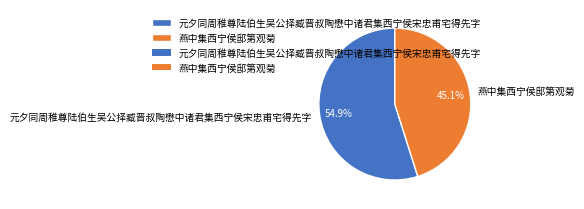

What percentage do 元夕同周稚尊陆伯生吴公择臧晋叔陶懋中诸君集西宁侯宋忠甫宅得先字 and 燕中集西宁侯邸第观菊 together represent?

100.0%